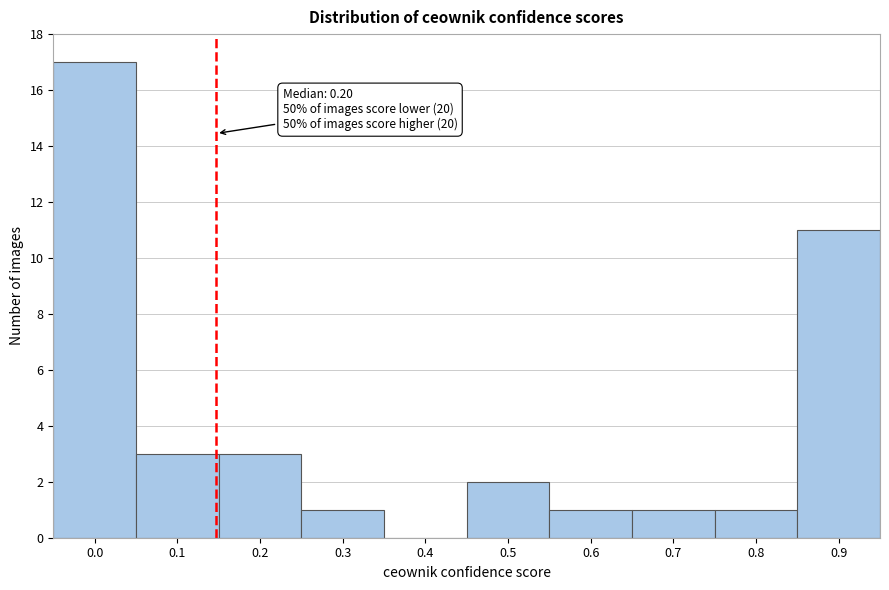

Reading left to right, list all the values displayed in this chart.

0.0=17	0.1=3	0.2=3	0.3=1	0.4=0	0.5=2	0.6=1	0.7=1	0.8=1	0.9=11